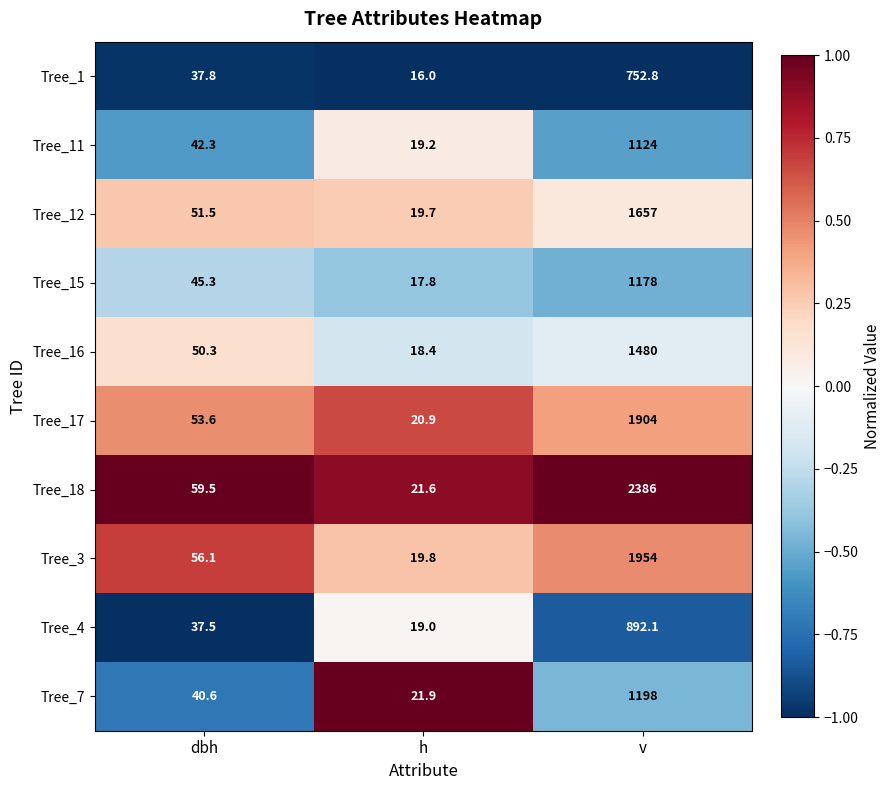

What is the maximum value shown in the chart?

2386.0